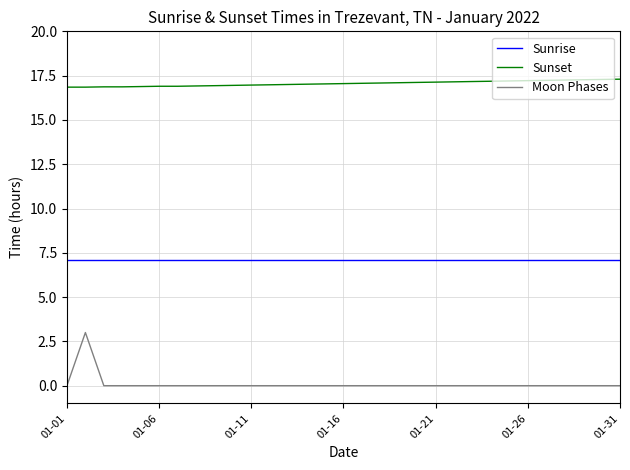

What is the maximum value for Sunset?

17.3